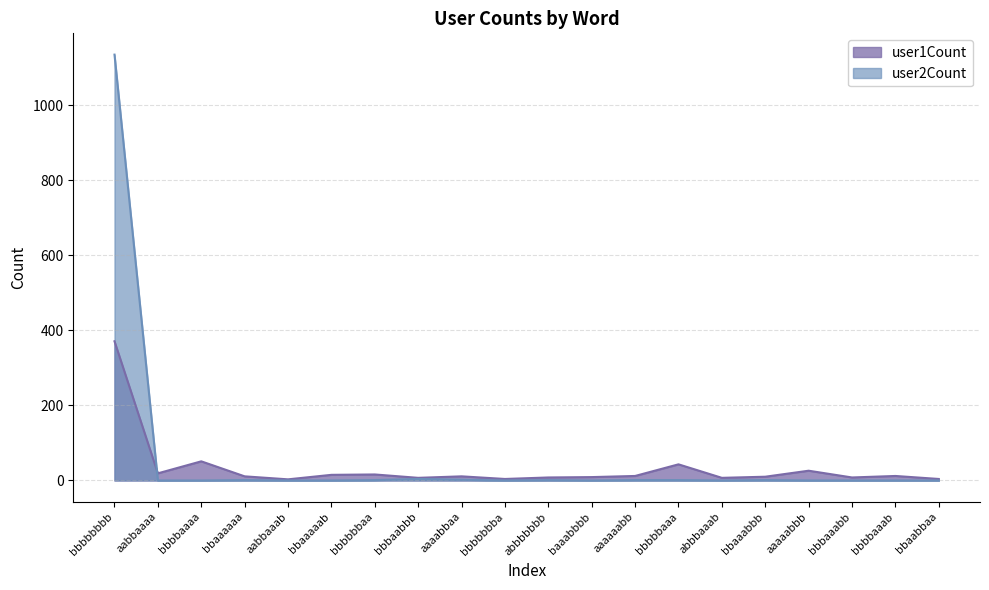

True or false: user1Count and user2Count intersect in this chart.

True